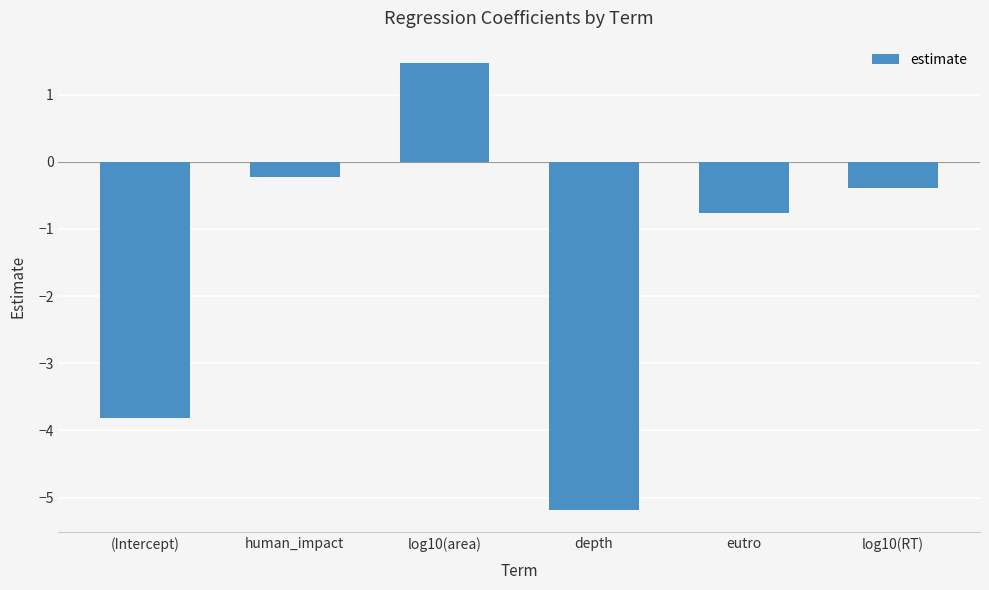

What is the greatest value displayed?

1.5